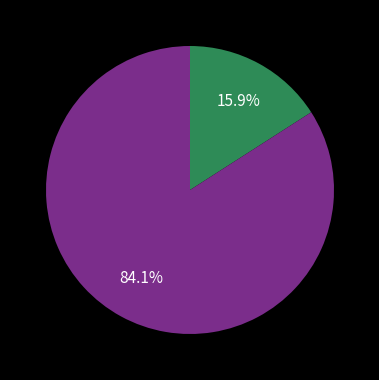

Is there any slice that represents more than half of the pie?

Yes